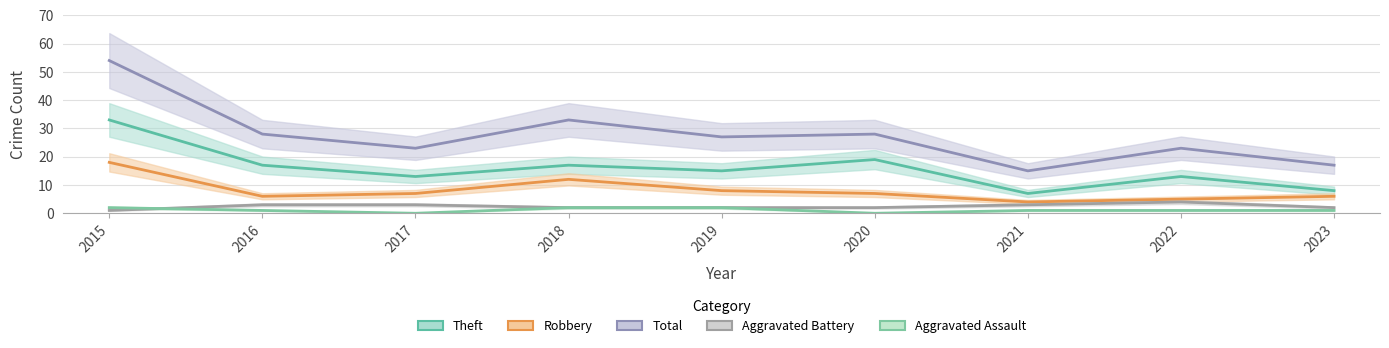

True or false: Aggravated Assault and Robbery cross at least once.

False